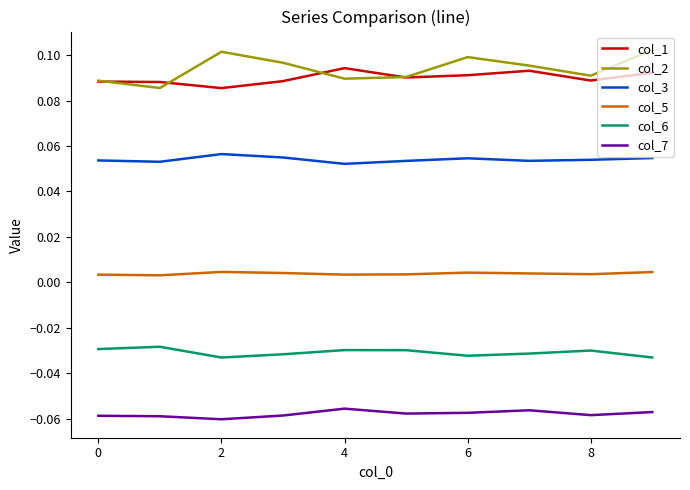

Rank the series by their maximum value, from lowest to highest.

col_7, col_6, col_5, col_3, col_1, col_2